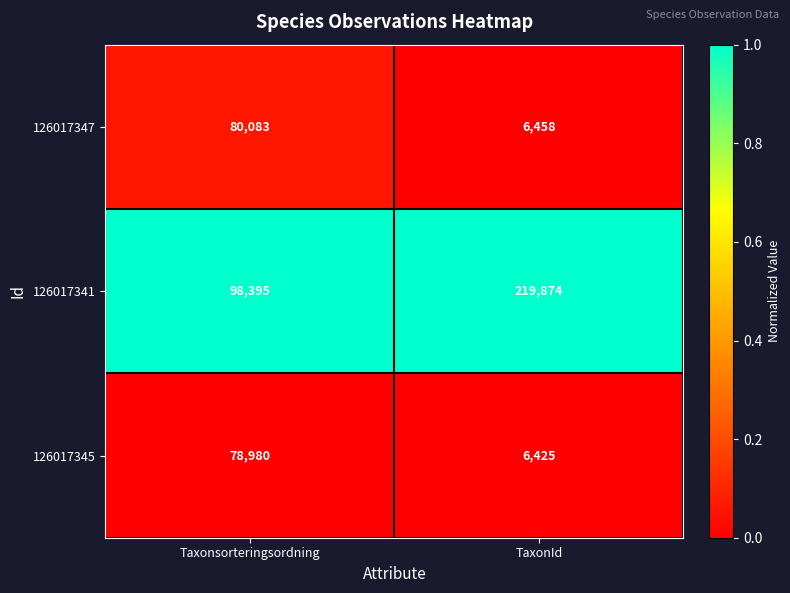

Which label corresponds to the largest value in the chart?

TaxonId